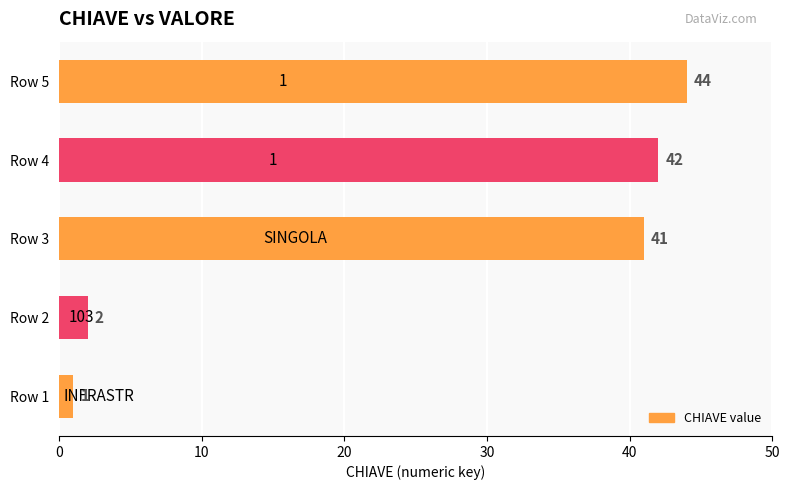

The value at Row 1 is 1. True or false?

True